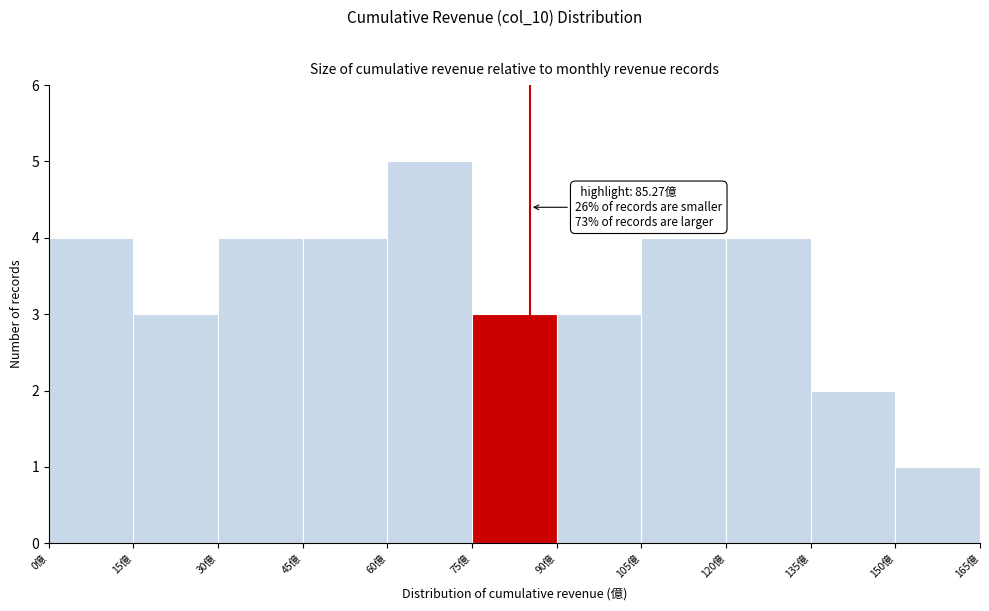

Over which range of the x-axis is the bar tallest?

60 to 75